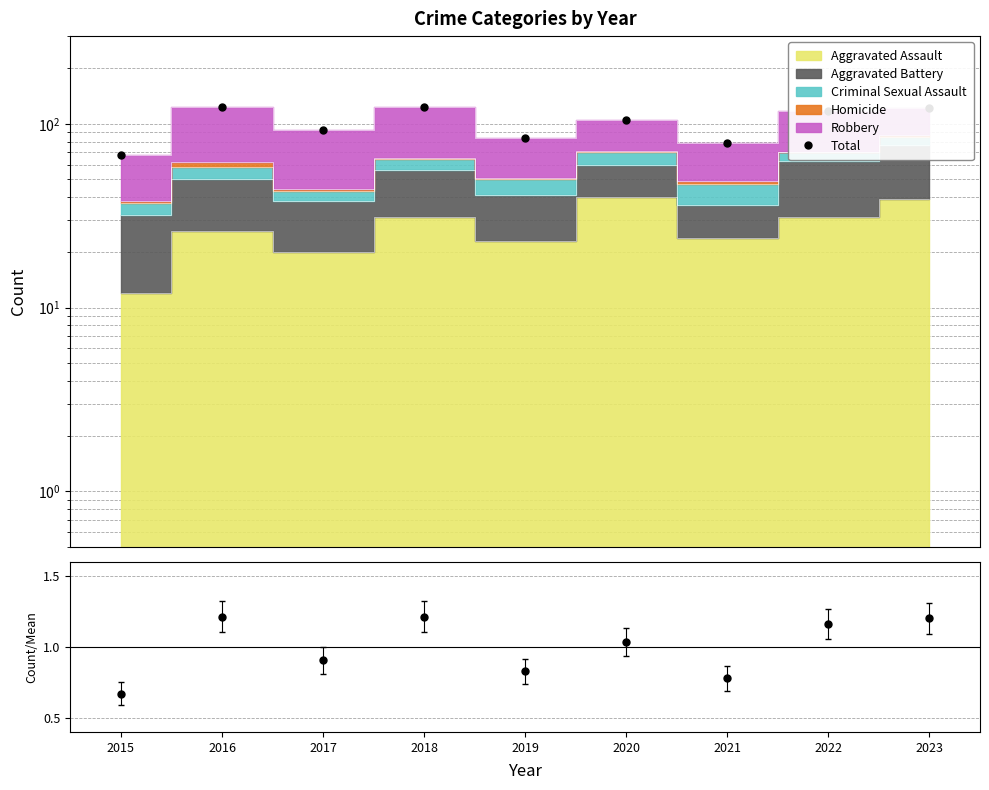

What is the value of the Total point at the 2nd from the left?

123.0